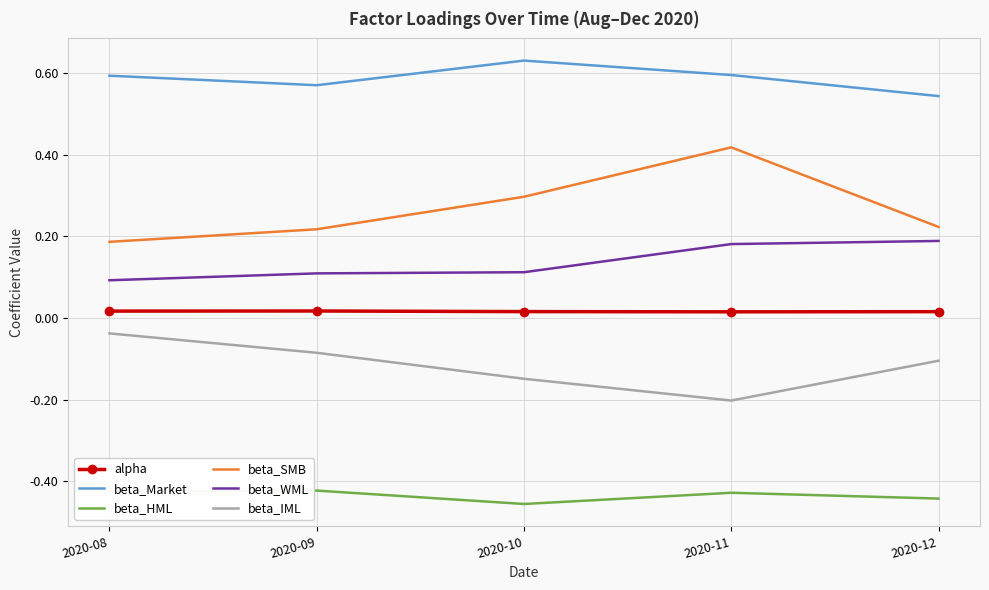

What is the spread (max minus min) of values at 2020-11?

1.0